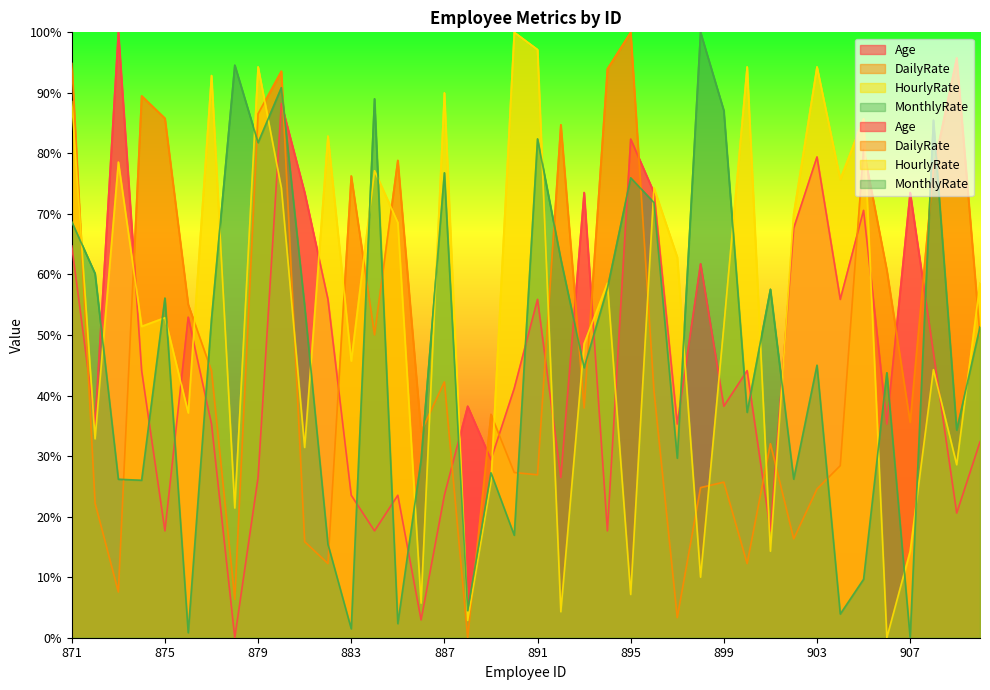

Which series changed the most between 896 and 902?

MonthlyRate